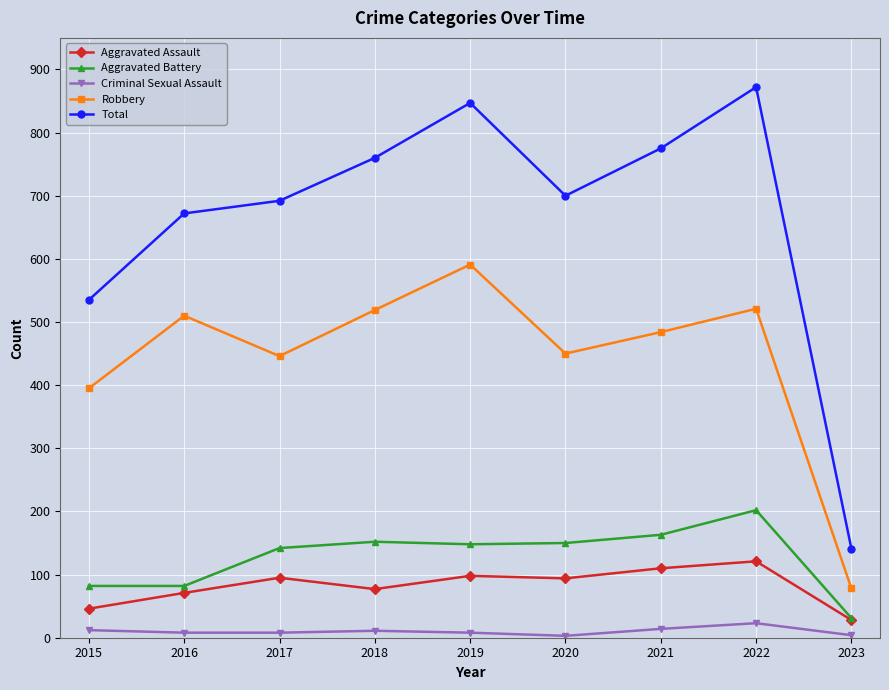

Which category has the lowest value in the Aggravated Battery series?

2023